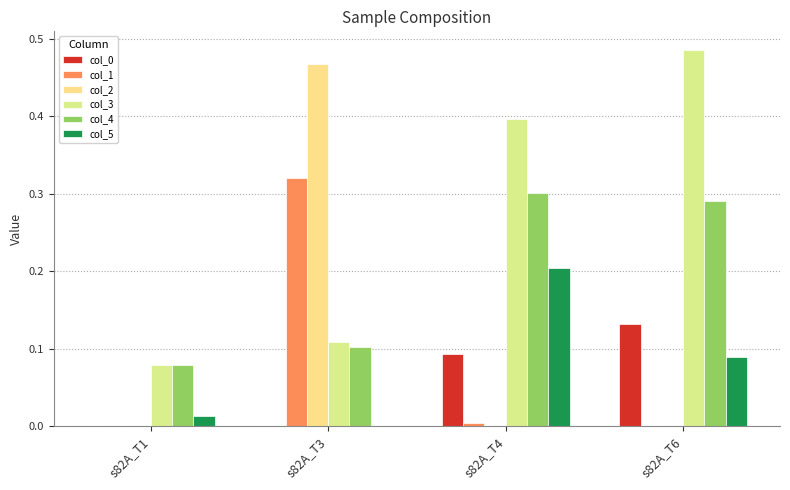

What is the value of the col_1 bar at the 2nd from the left?

0.3